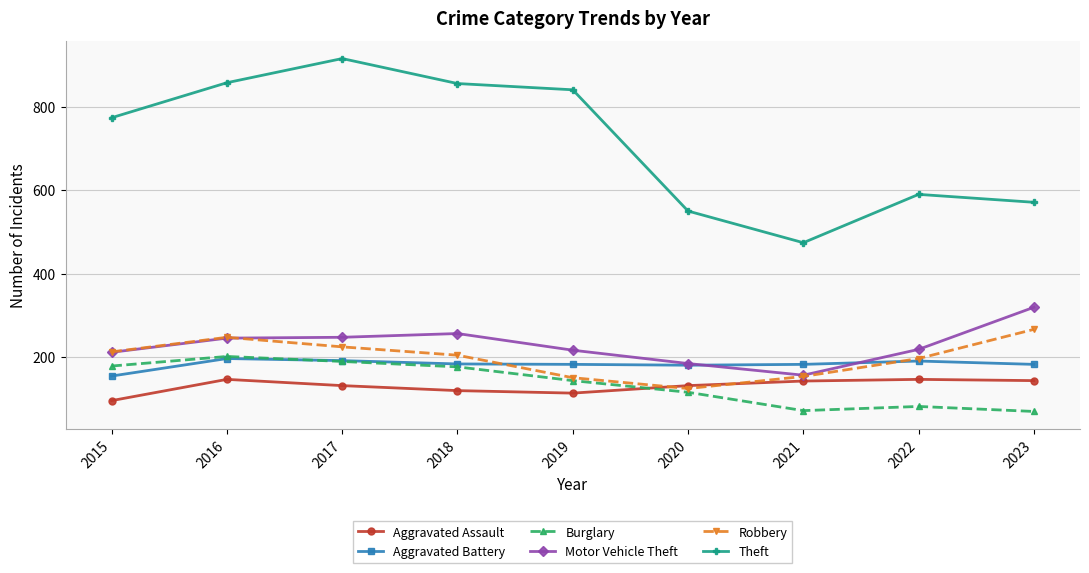

At how many categories does at least one series exceed 743?

5